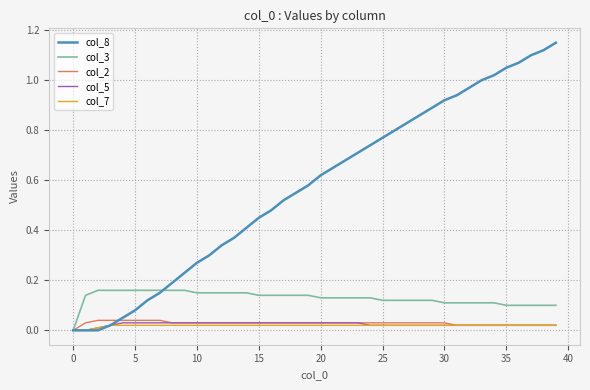

What are all the series names shown in the legend?

col_8, col_3, col_2, col_5, col_7